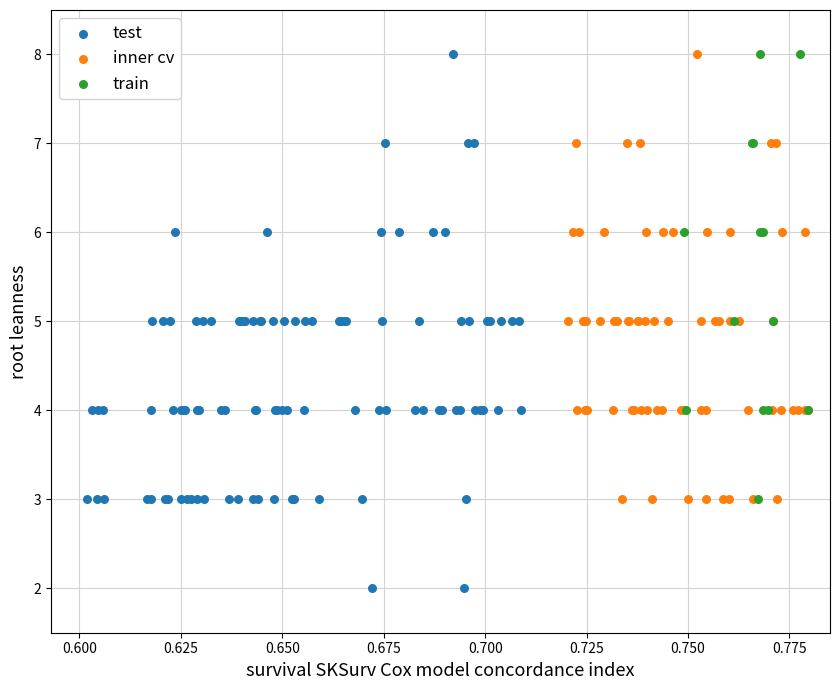

Which series has the largest Y range (max minus min)?

test